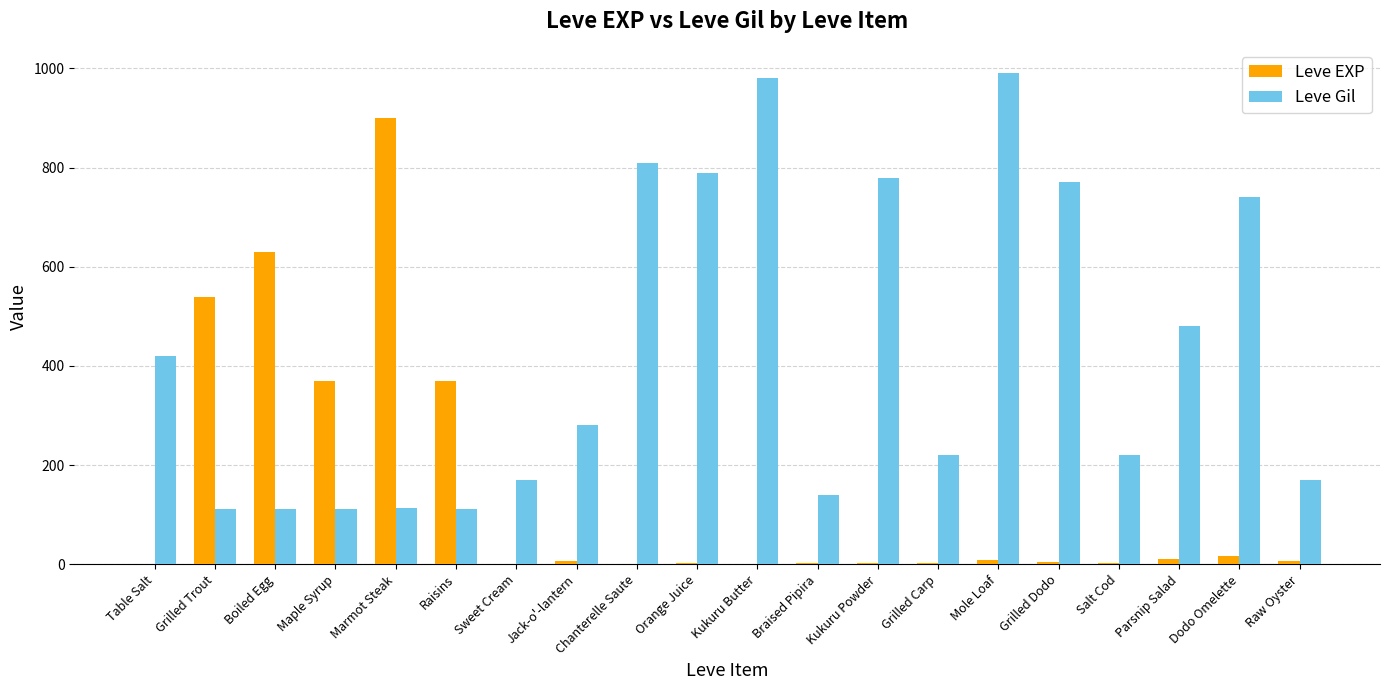

At which label does Leve EXP reach its peak?

Marmot Steak